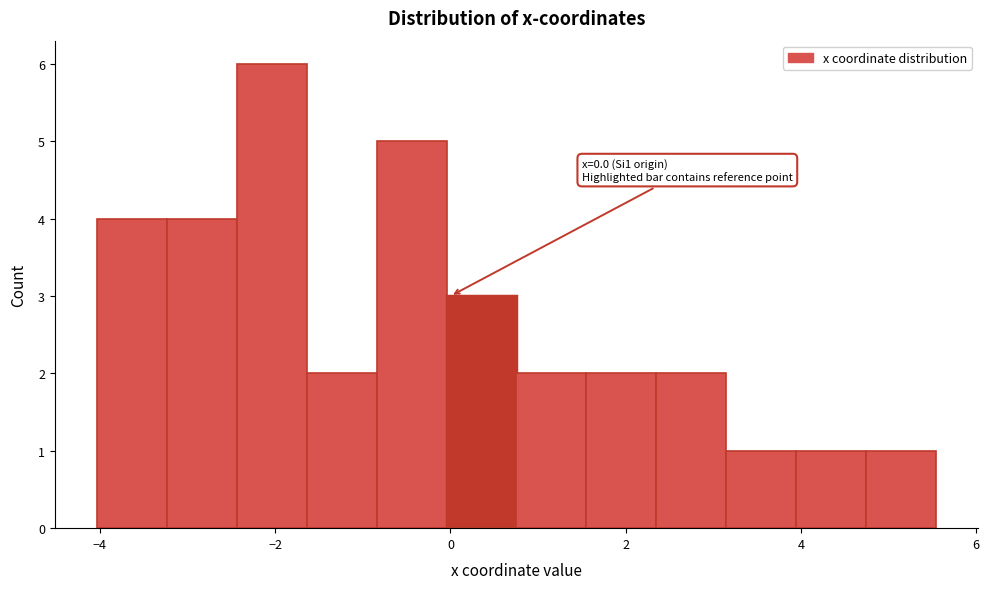

Read against the x-axis, roughly where is the centre of the tallest bar?

-2.0